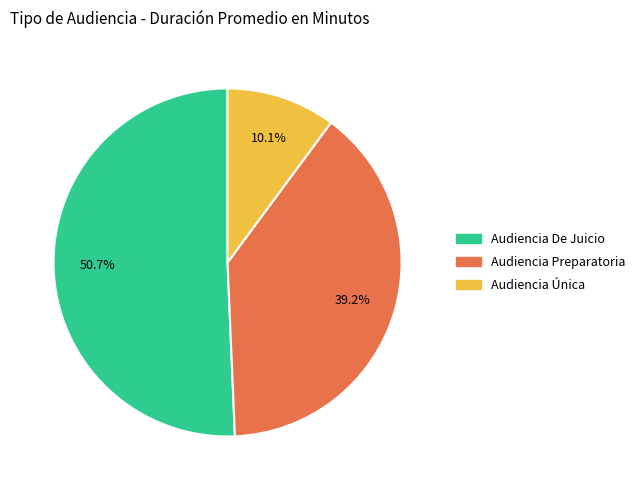

What is the ratio of the value at Audiencia De Juicio to the value at Audiencia Única?

5.0